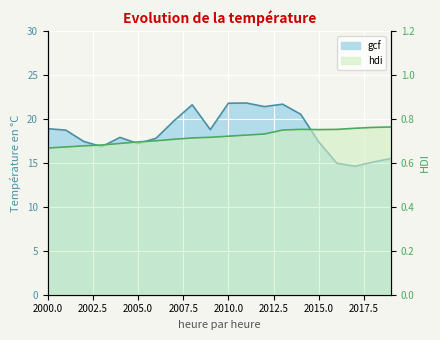

What is the maximum value shown in the chart?

21.8